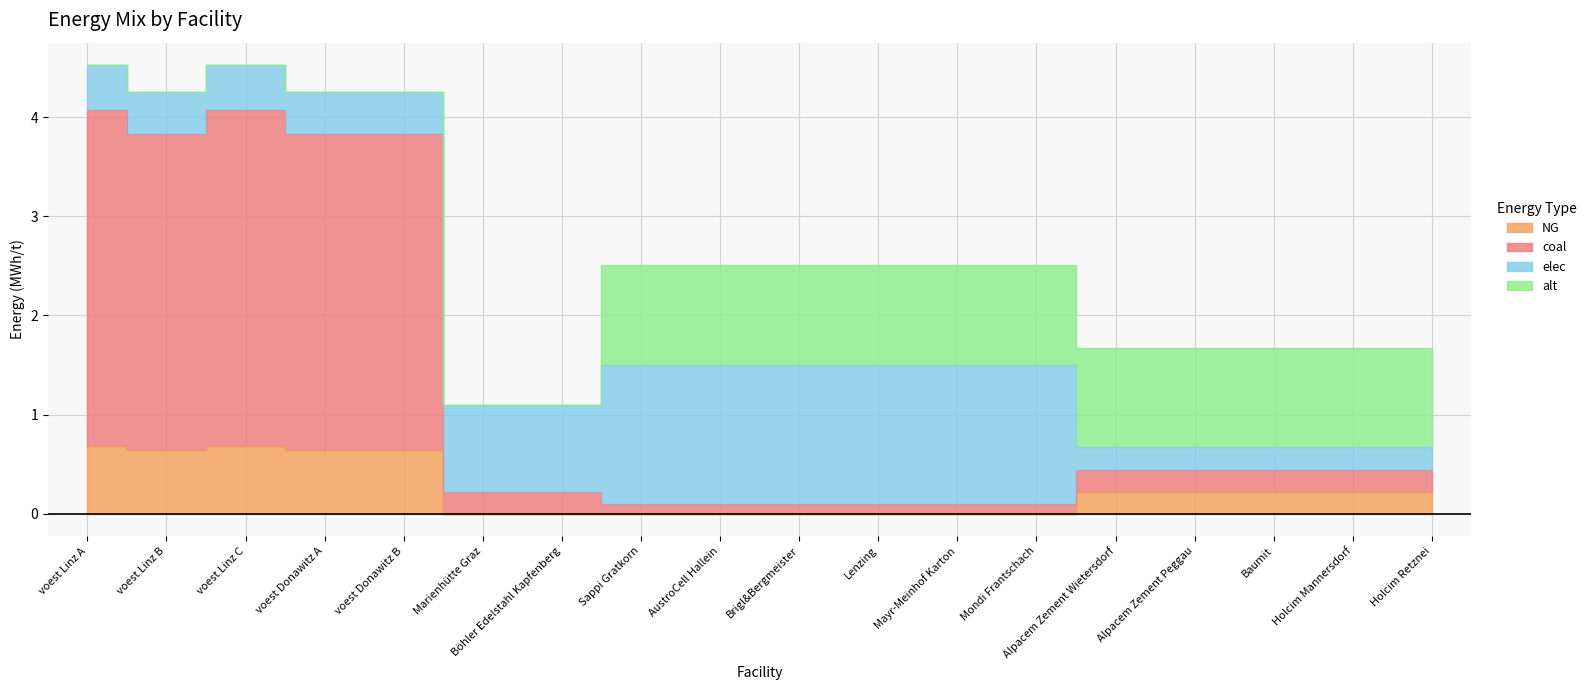

True or false: NG has a value of -0.4 at Böhler Edelstahl Kapfenberg.

False